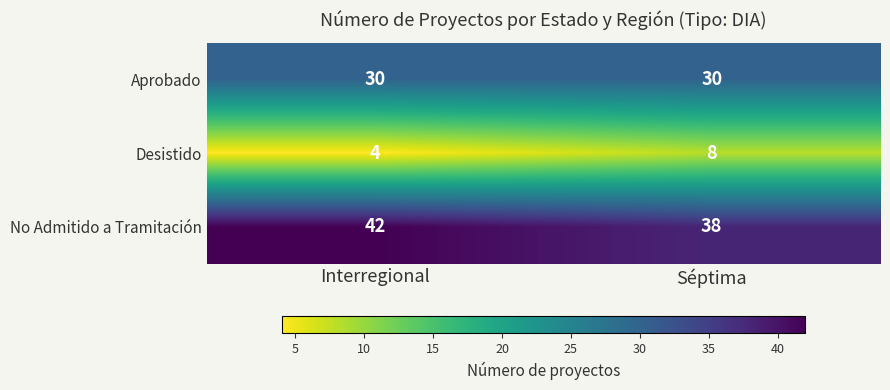

Rank the series by their maximum value, from lowest to highest.

Desistido, Aprobado, No Admitido a Tramitación